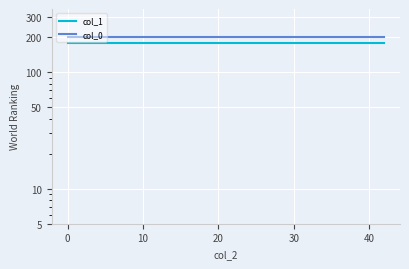

True or false: col_1 and col_0 intersect in this chart.

False